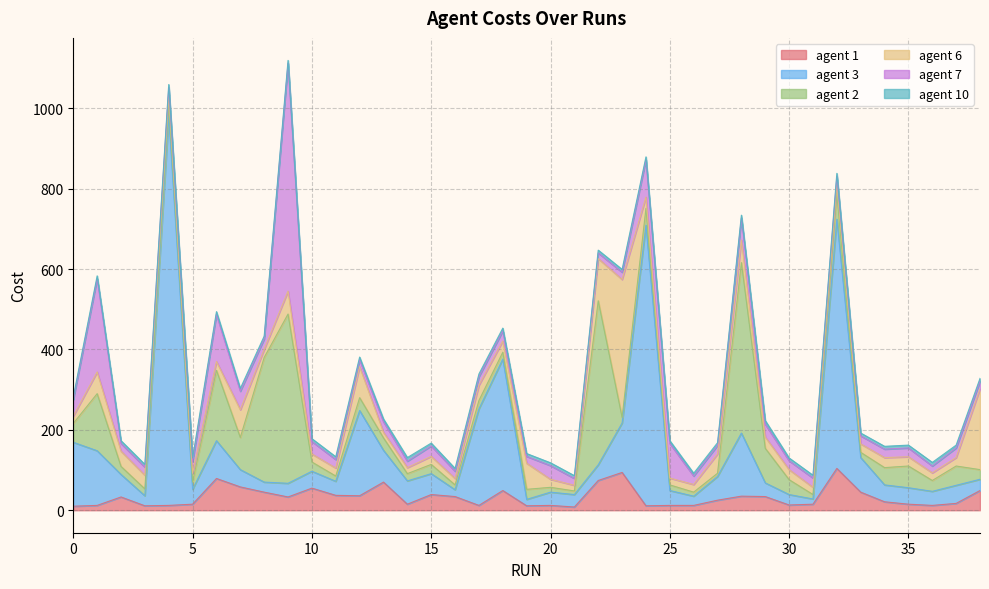

True or false: agent 10 and agent 1 intersect in this chart.

False